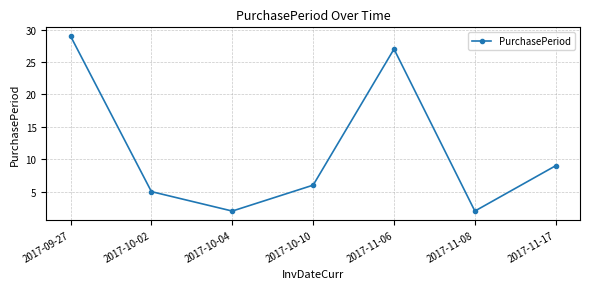

How many interior local valleys (lower than both neighbors) does the data have?

2